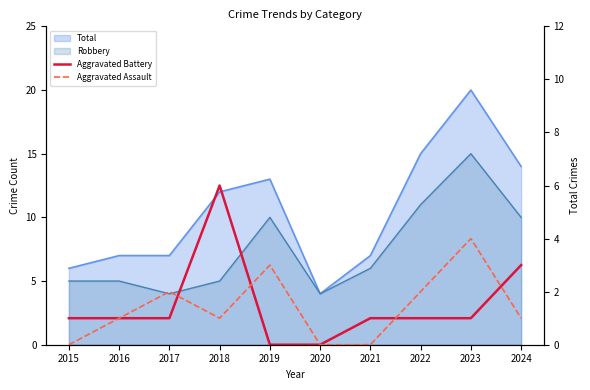

Where does the Aggravated Battery series first go above 1?

2018